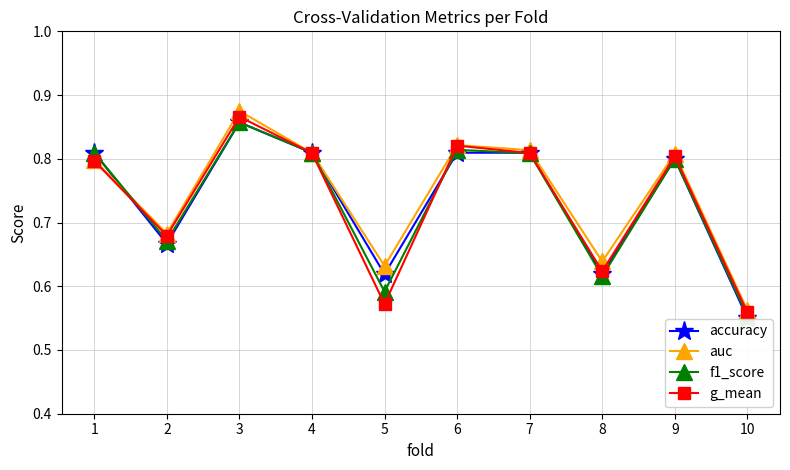

How many lines are shown in the chart?

4